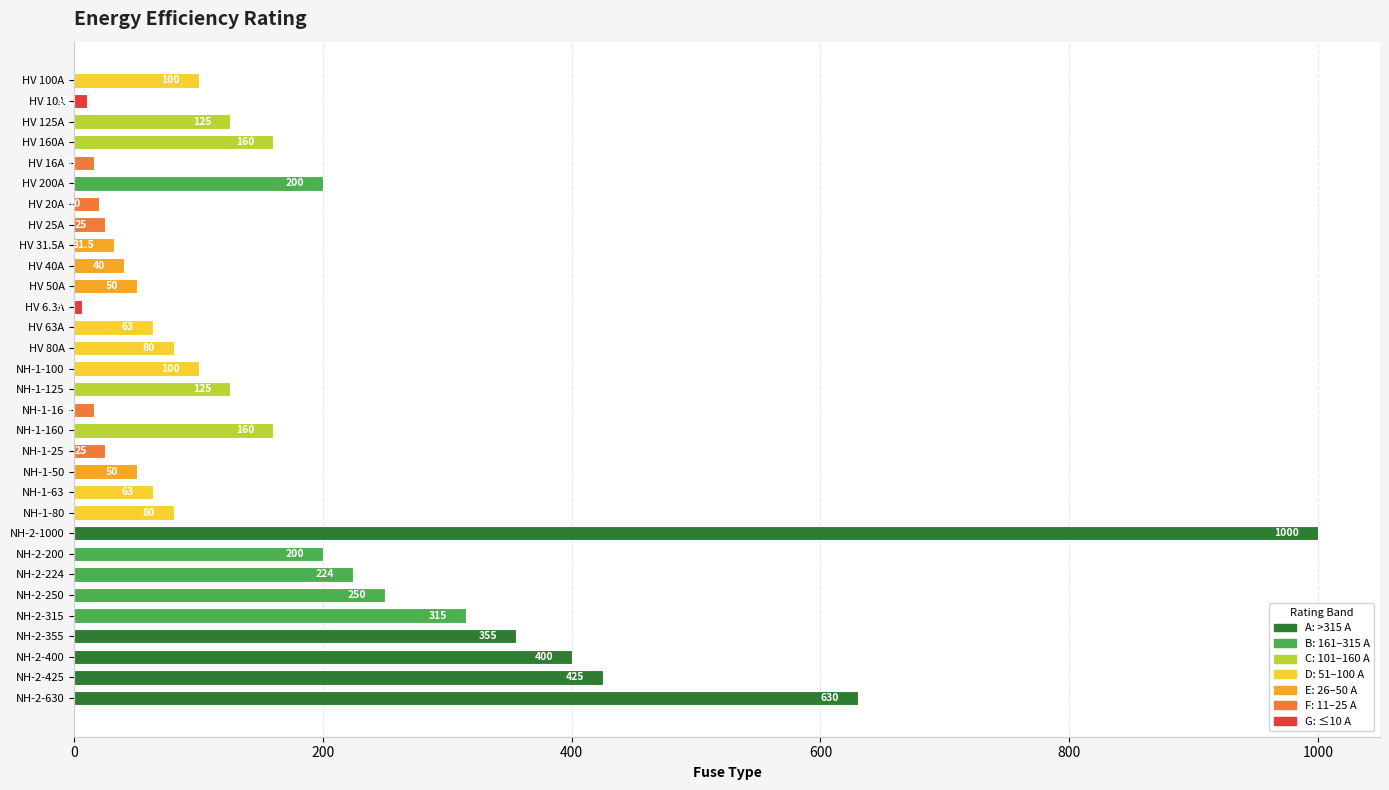

Reading top to bottom, what are all the values shown in this chart?

100.0	10.0	125.0	160.0	16.0	200.0	20.0	25.0	31.5	40.0	50.0	6.3	63.0	80.0	100.0	125.0	16.0	160.0	25.0	50.0	63.0	80.0	1000.0	200.0	224.0	250.0	315.0	355.0	400.0	425.0	630.0